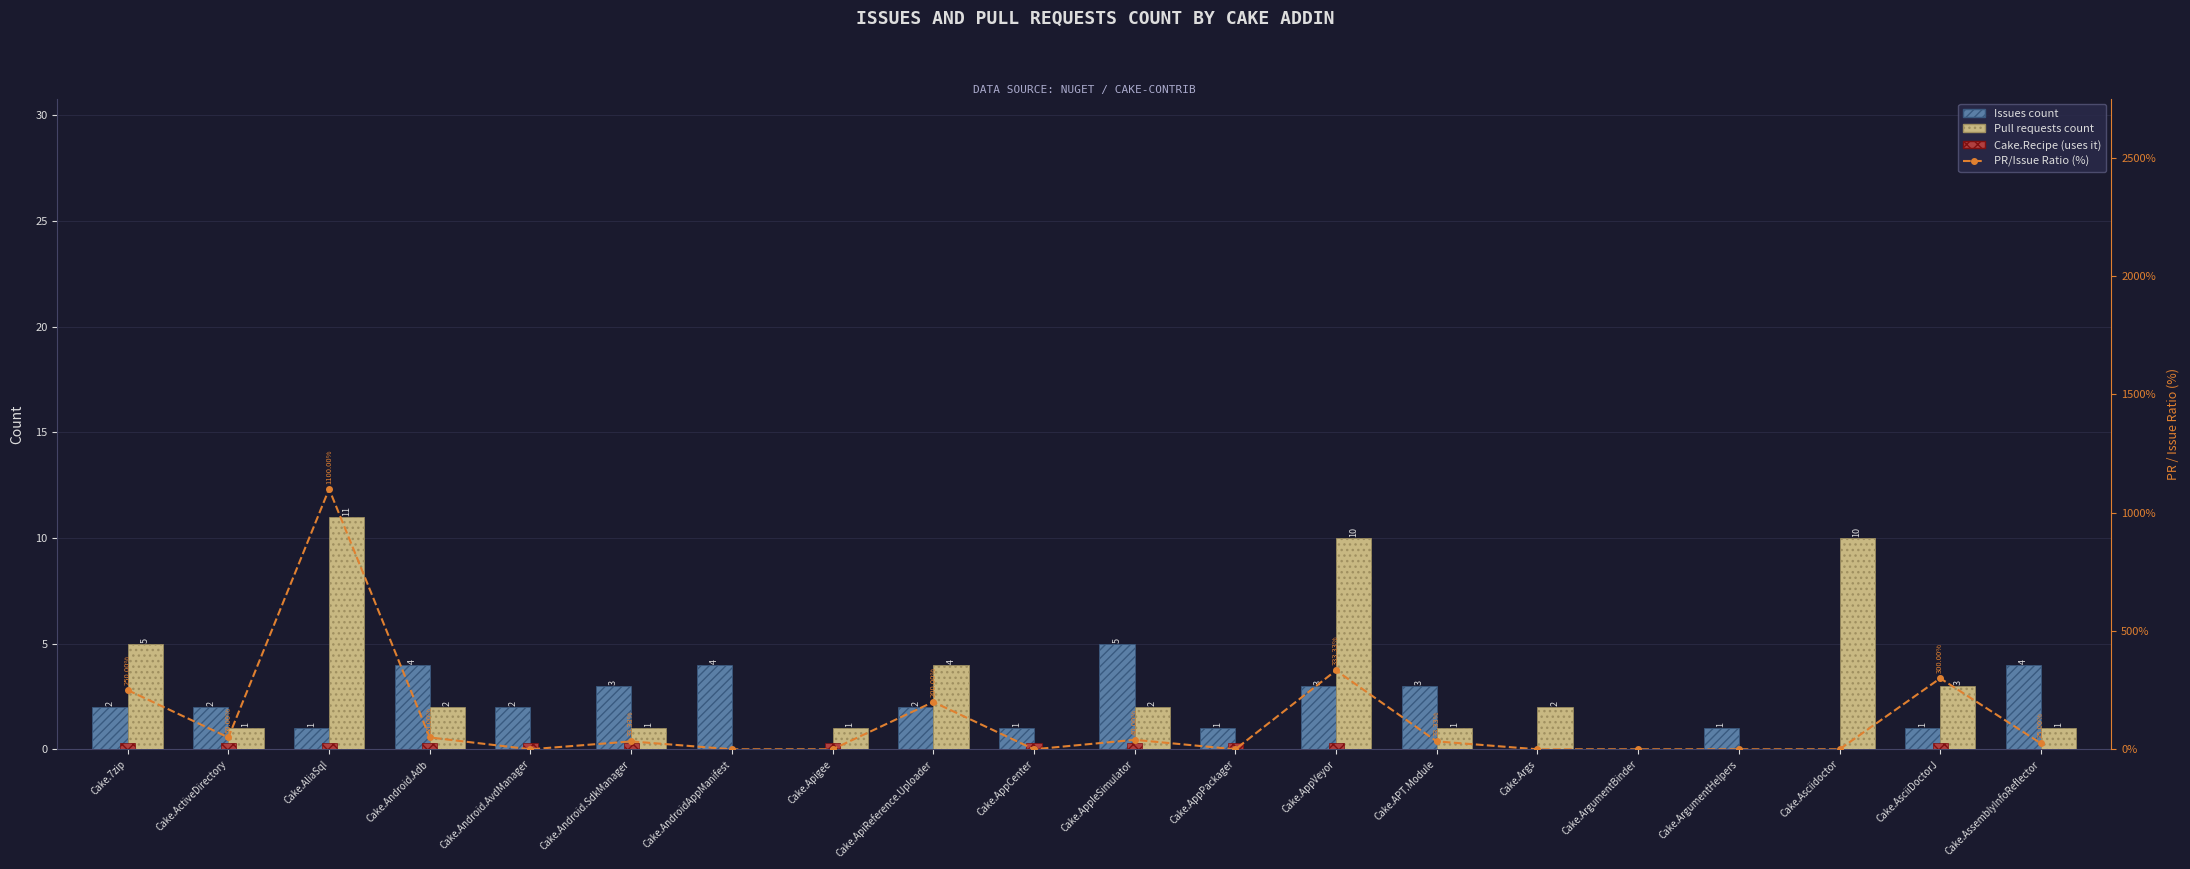

Are the bars horizontal?

No